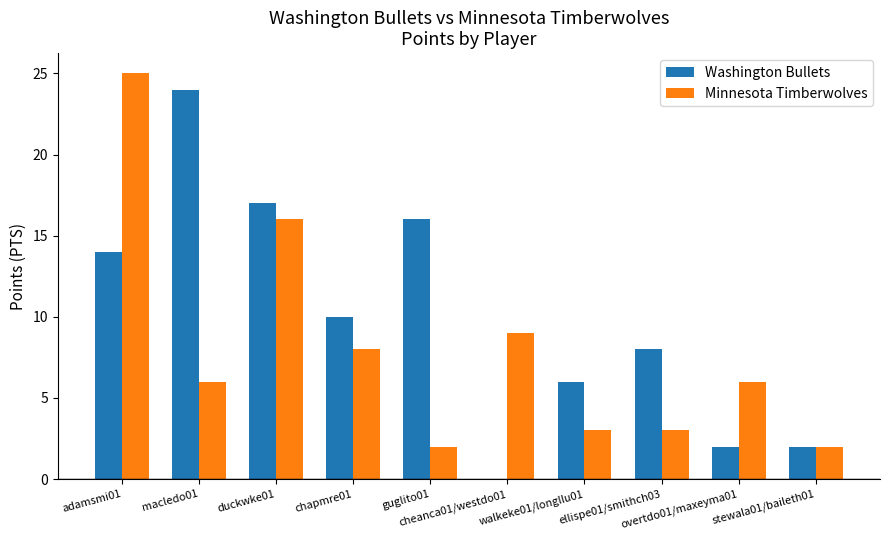

Which series has the largest total across all categories?

Washington Bullets